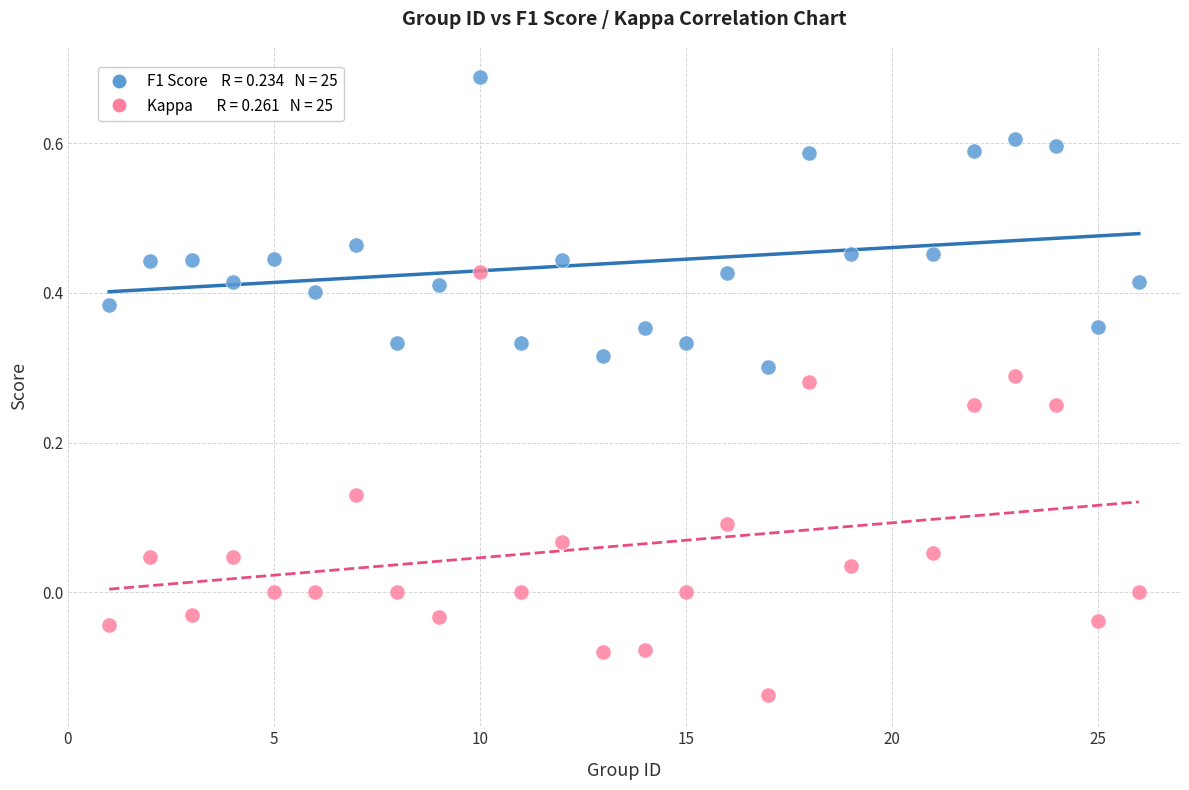

Across all data points, what is the range of Y values (max minus min)?

0.8